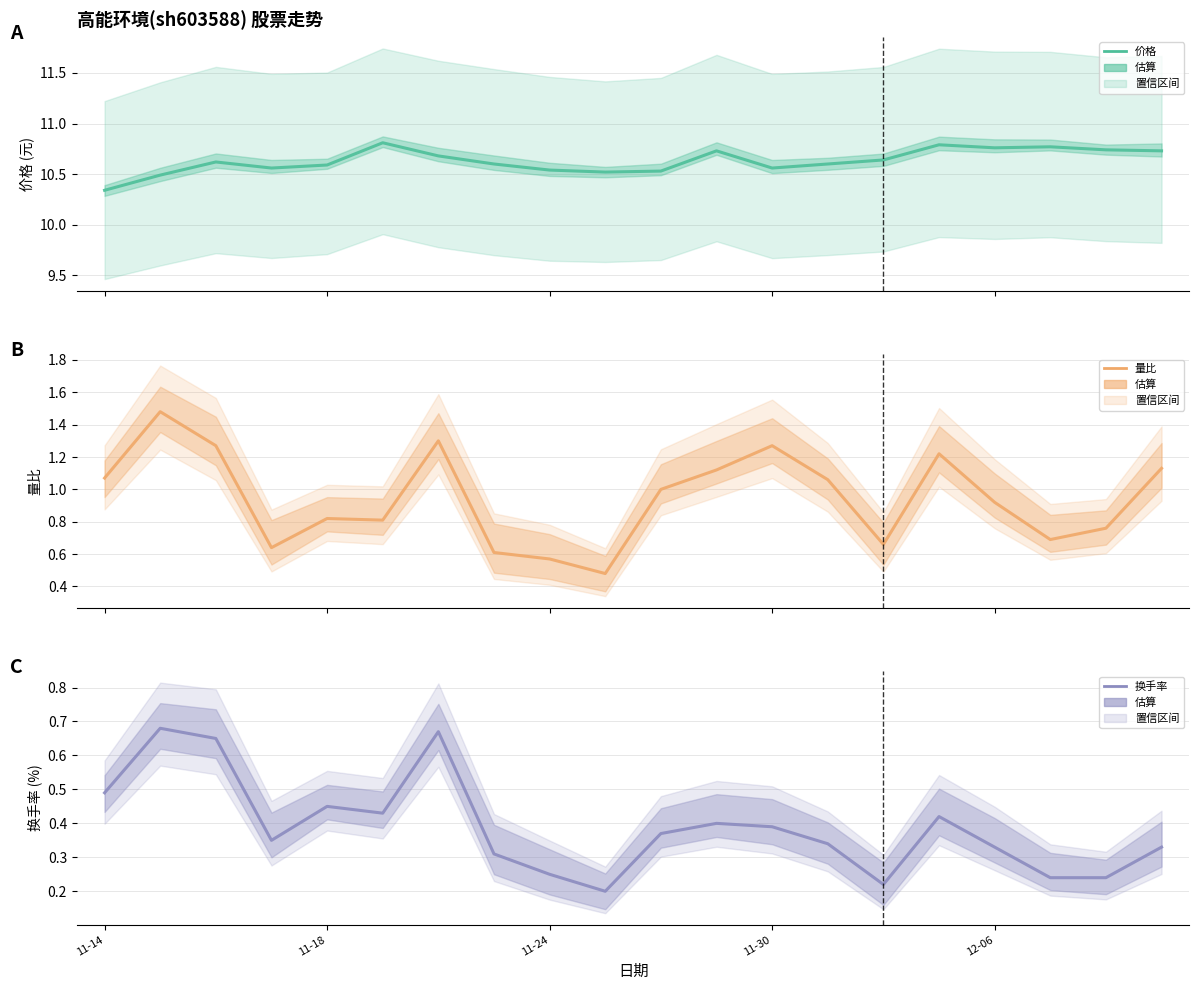

What is the maximum value shown in the chart?

10.8